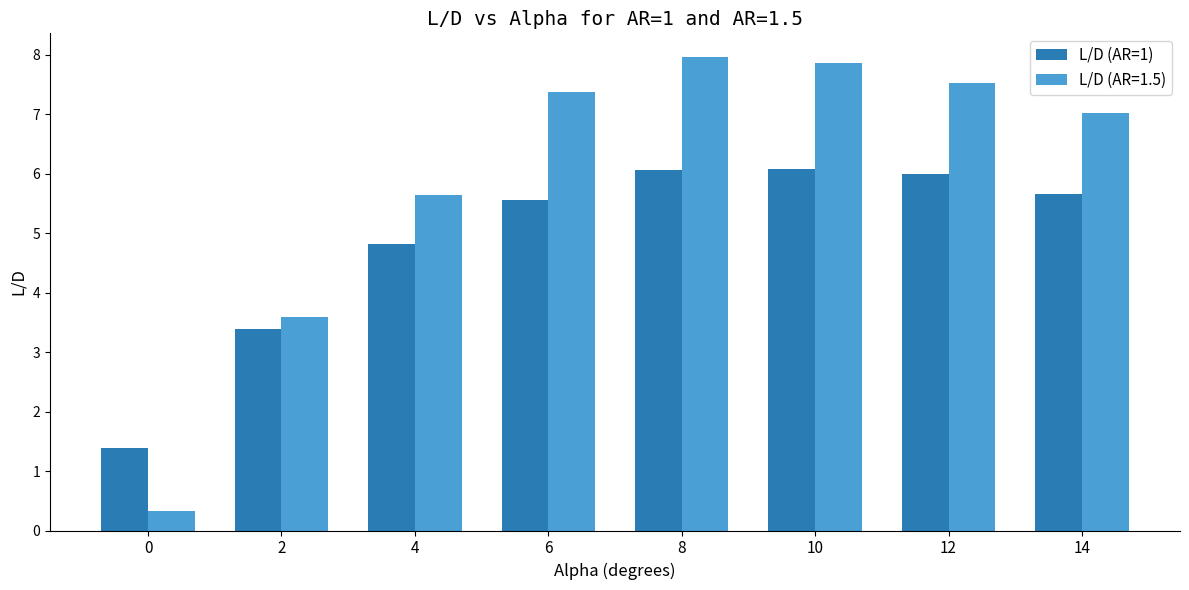

What is the minimum value shown in the chart?

0.3